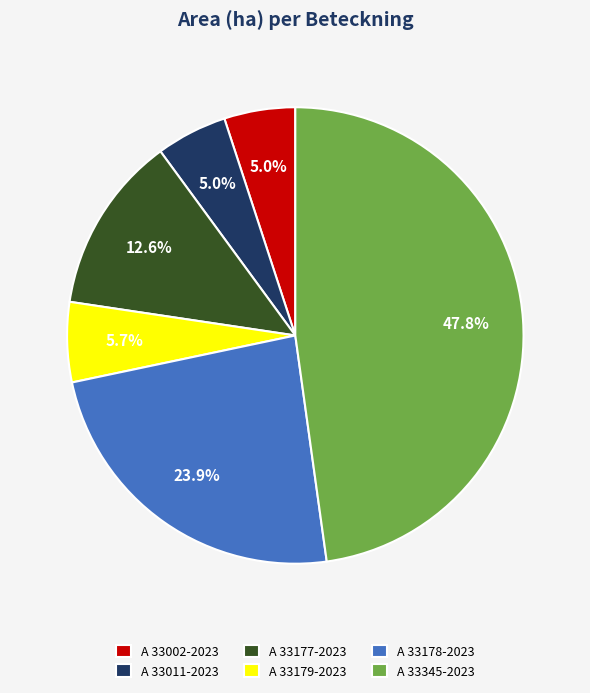

True or false: A 33177-2023 accounts for 13% of the total.

True